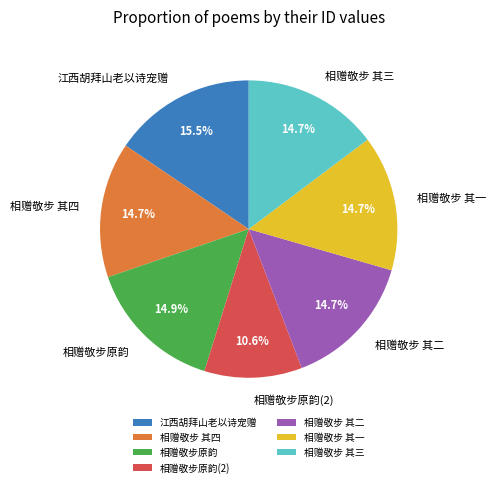

Approximately how many times larger is the value at 相赠敬步原韵(2) compared to 相赠敬步 其二?

0.7